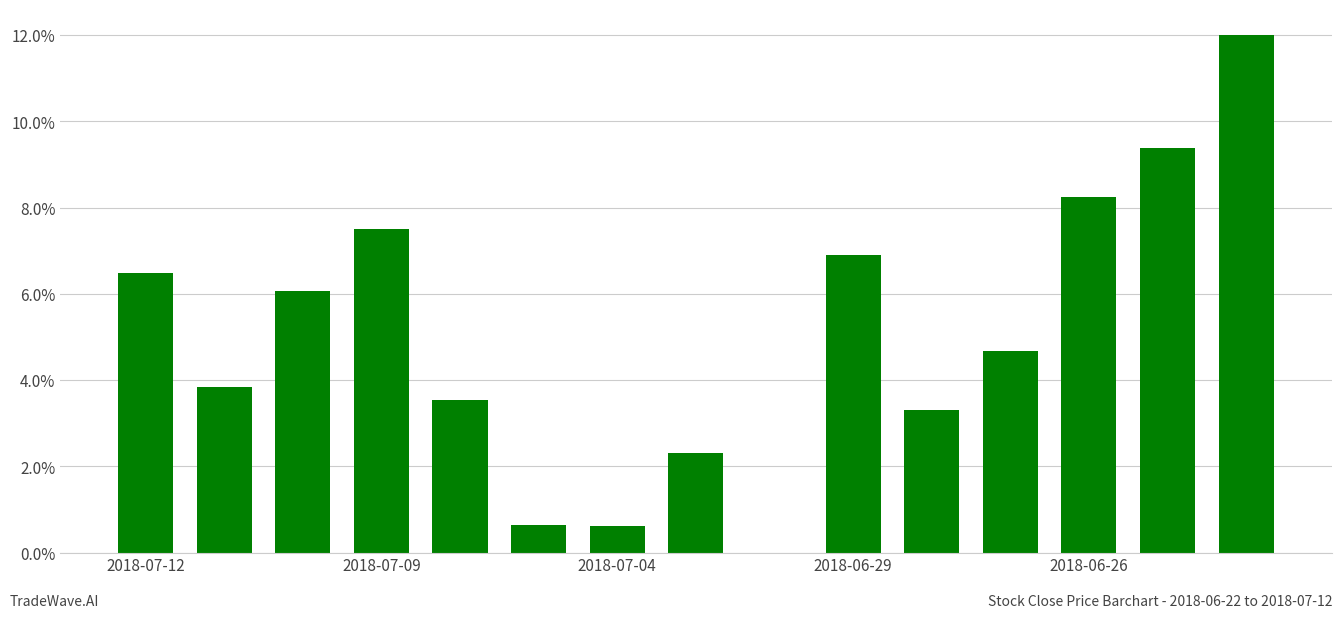

Which category has the highest value across all series?

14